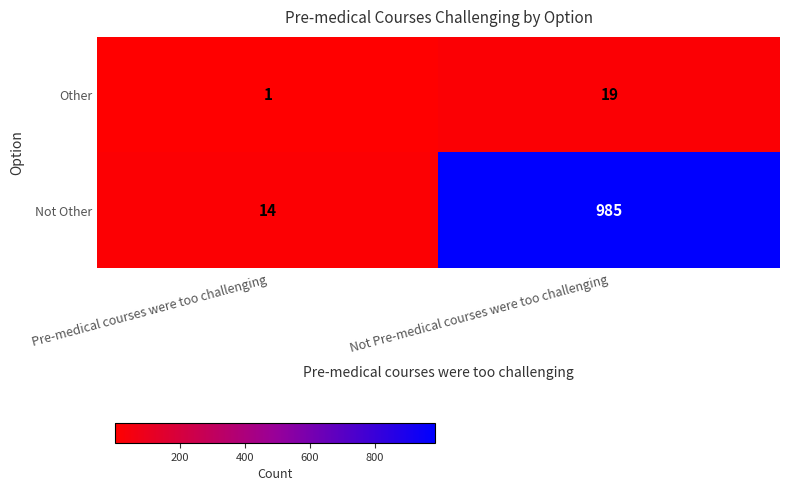

Rank the series by their average value, from highest to lowest.

Not Other, Other